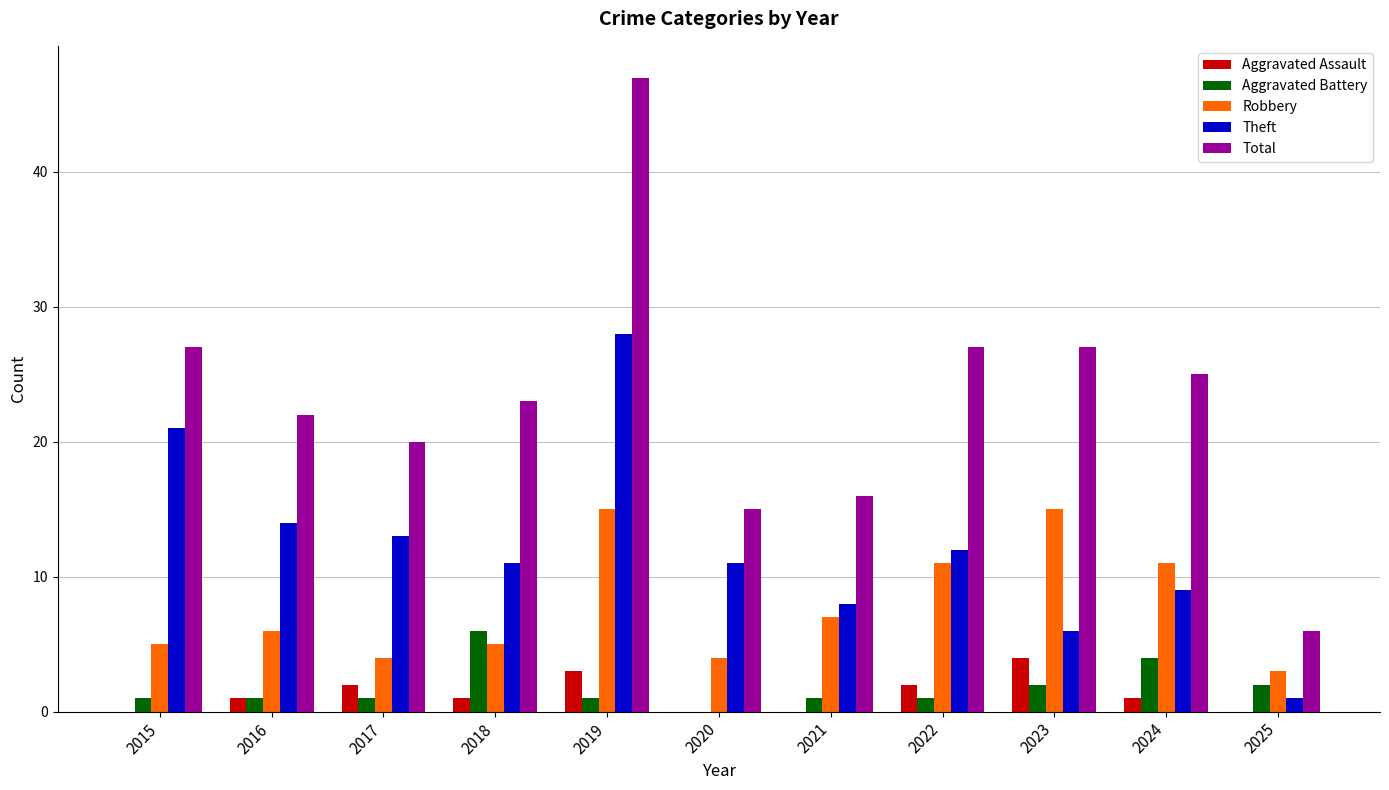

Reading left to right, list all the values displayed in this chart.

Aggravated Assault: 0	1	2	1	3	0	0	2	4	1	0
Aggravated Battery: 1	1	1	6	1	0	1	1	2	4	2
Robbery: 5	6	4	5	15	4	7	11	15	11	3
Theft: 21	14	13	11	28	11	8	12	6	9	1
Total: 27	22	20	23	47	15	16	27	27	25	6